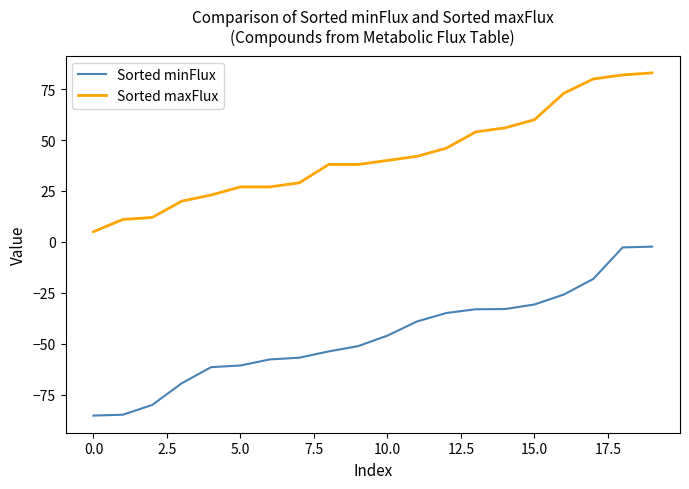

Which series has the widest spread of values?

Sorted minFlux